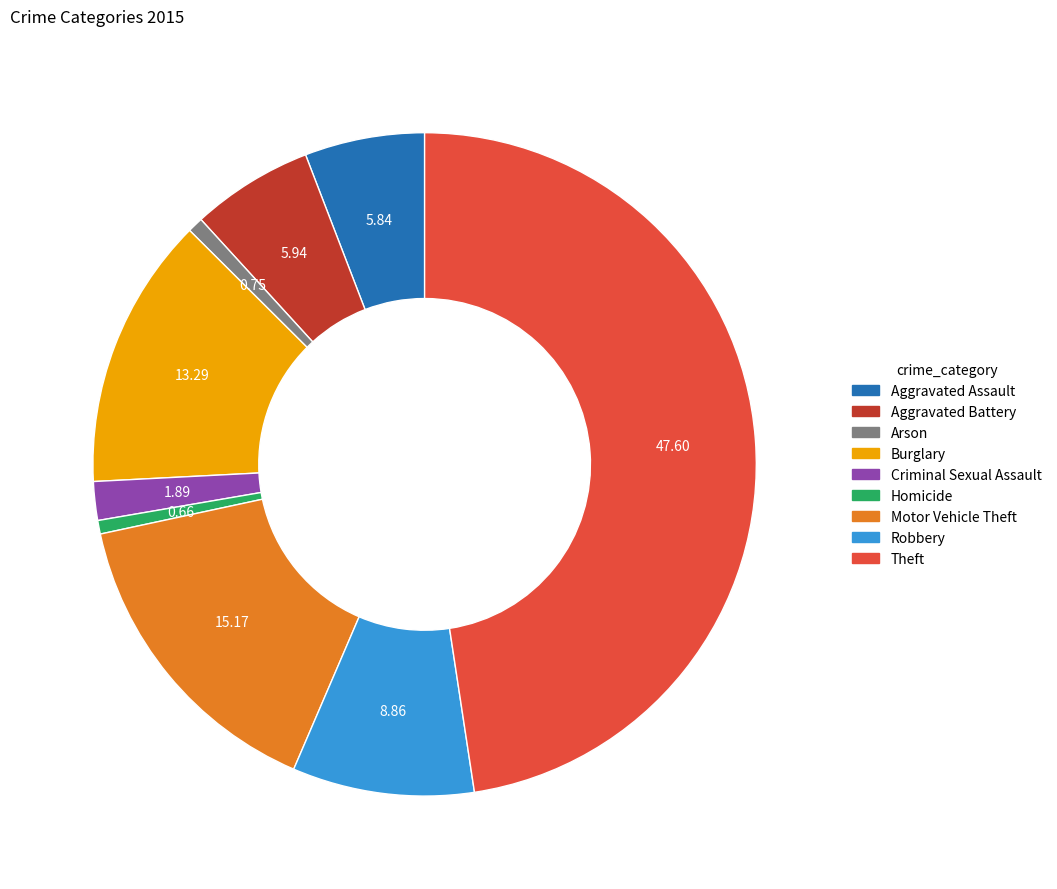

Is there any slice that represents more than half of the pie?

No